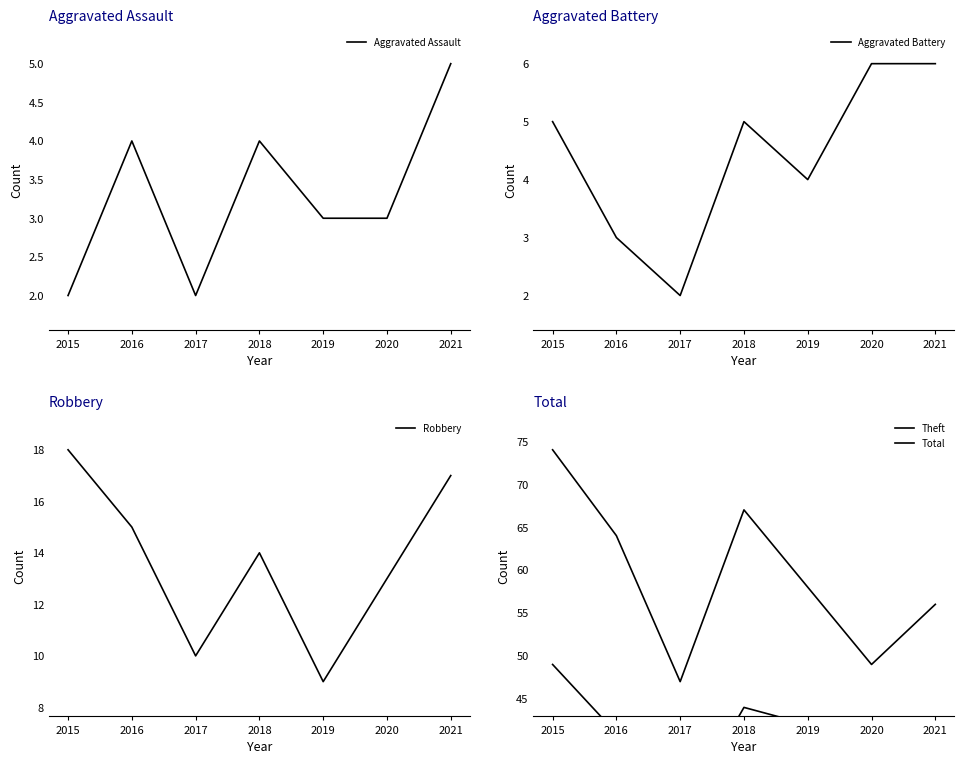

What is the difference between the Theft values at 2018 and 2021?

16